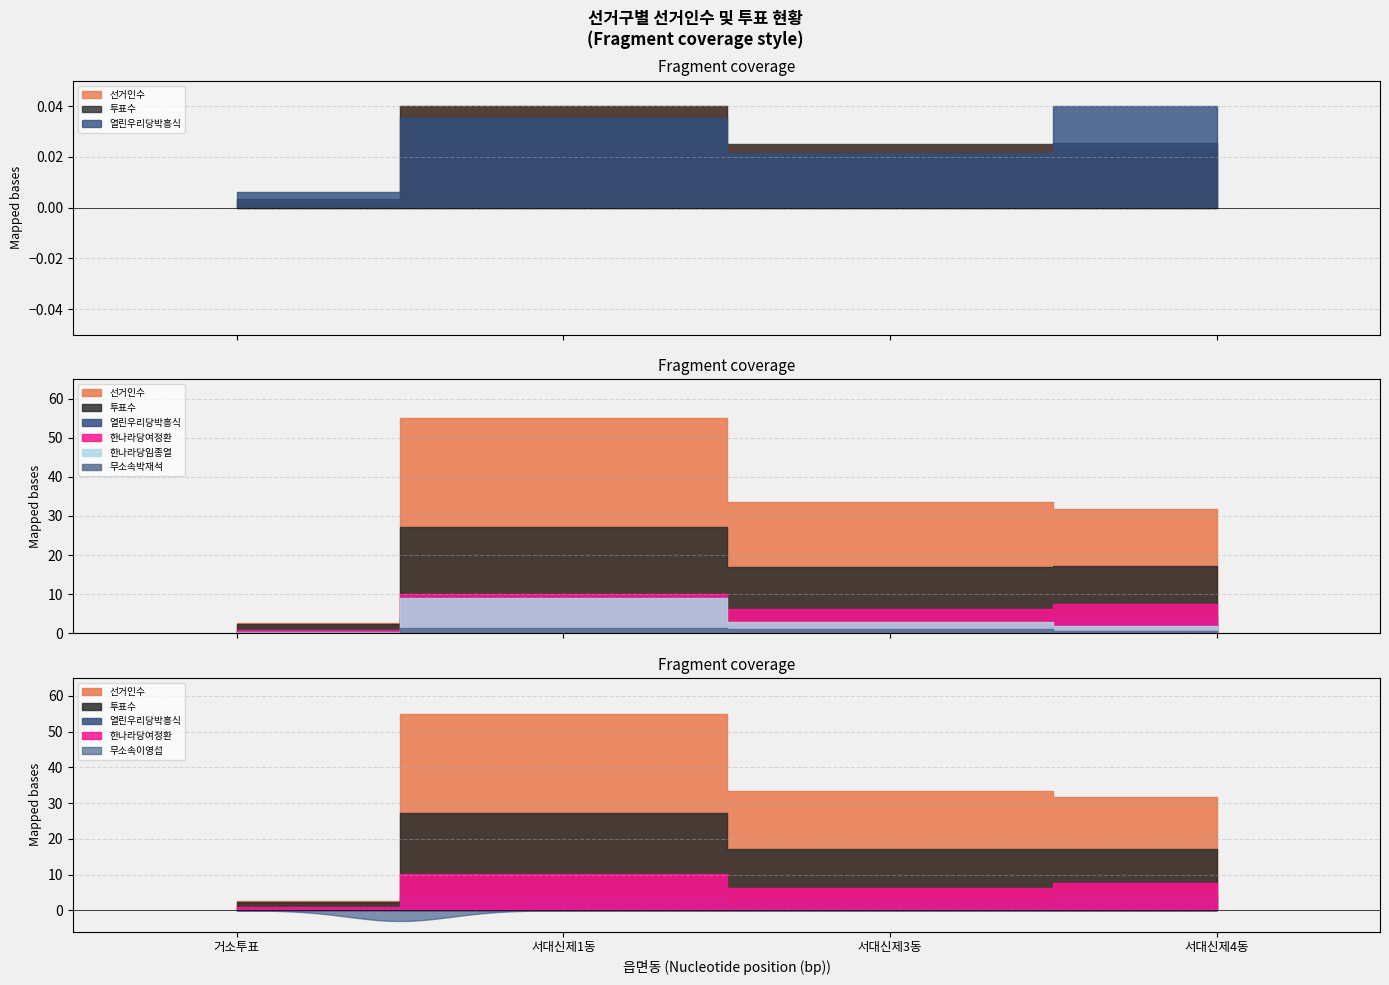

How many lines are shown in the chart?

6